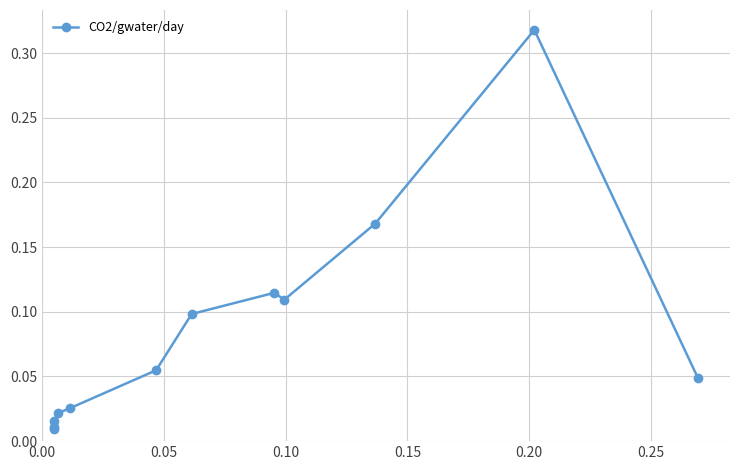

What is the sum of all values?

1.0